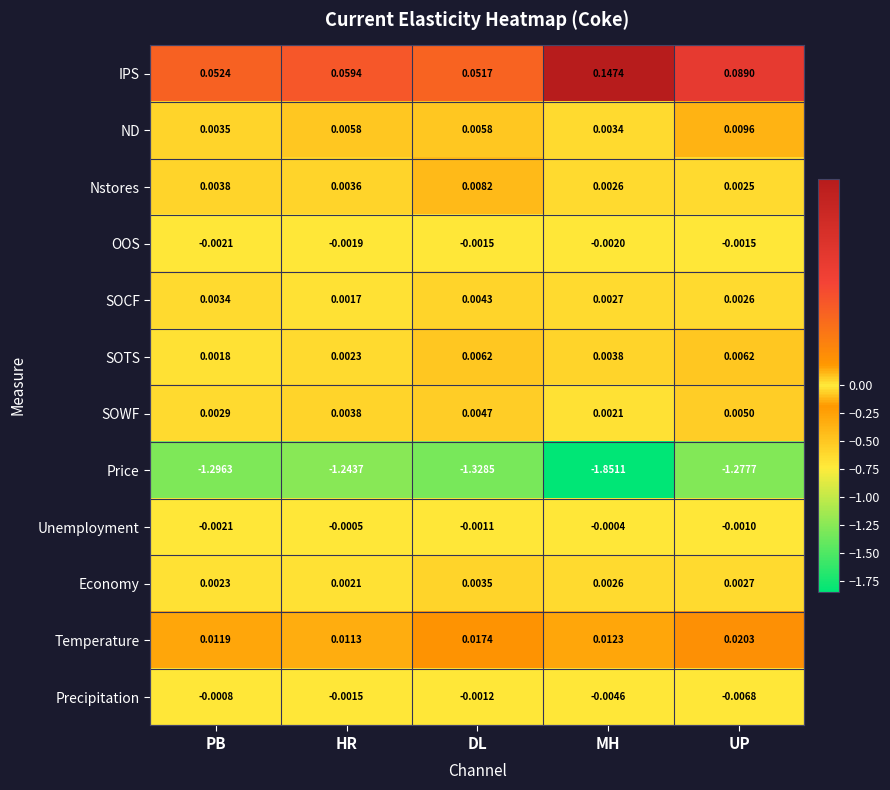

Where is Unemployment nearest to the value 0?

MH